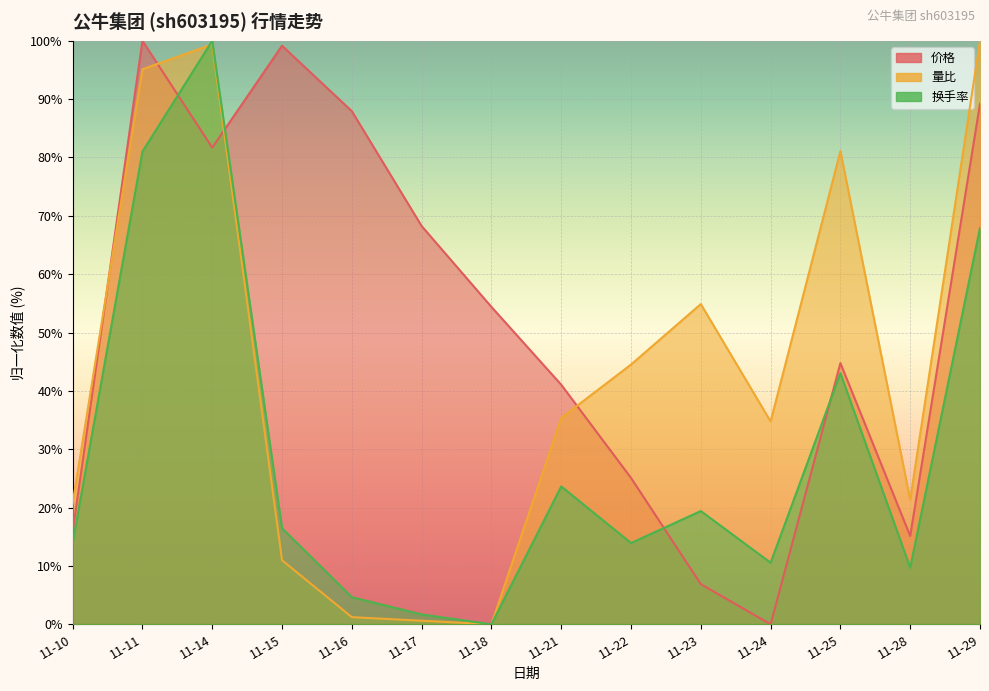

How many data points in 量比 are above 35?

7